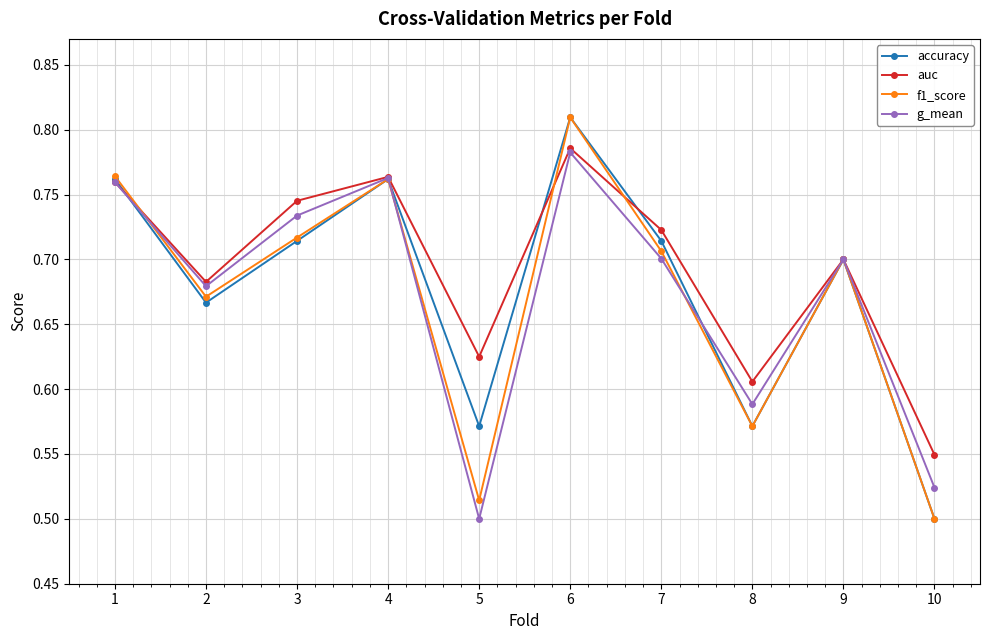

At how many categories does at least one series exceed 0?

10